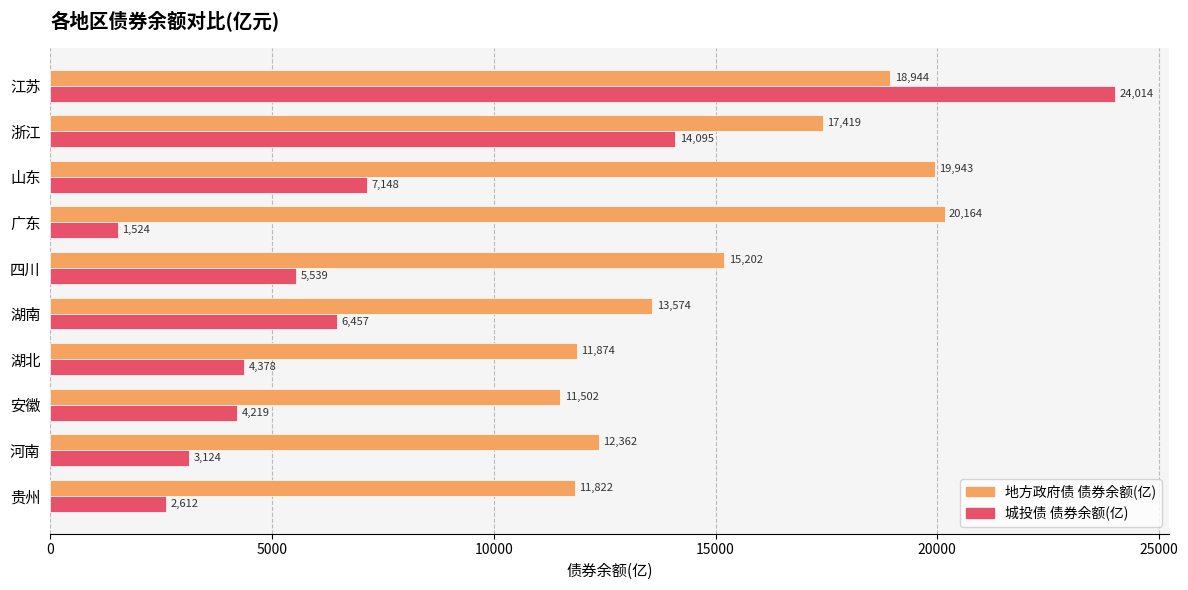

At which category is the sum across all series the highest?

江苏